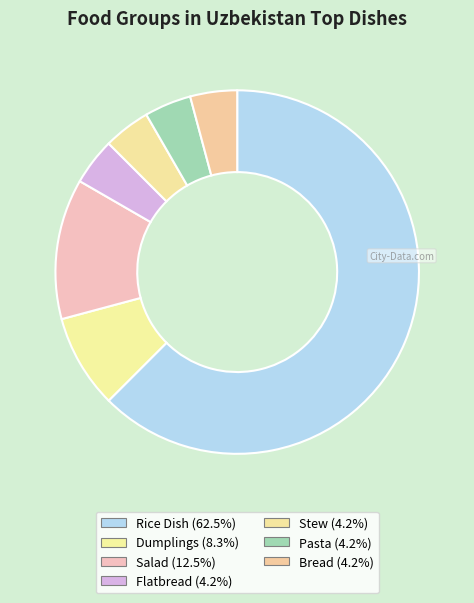

Which category accounts for the majority?

Rice Dish